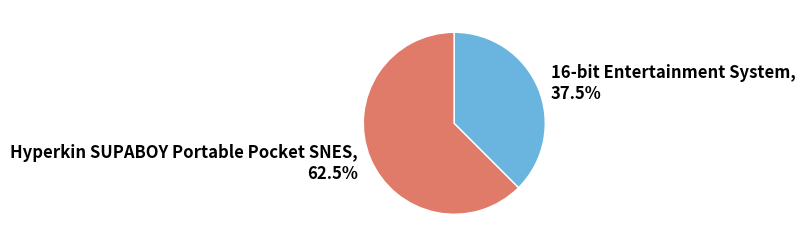

To the nearest percent, what is the combined percentage of 16-bit Entertainment System and Hyperkin SUPABOY Portable Pocket SNES?

100%